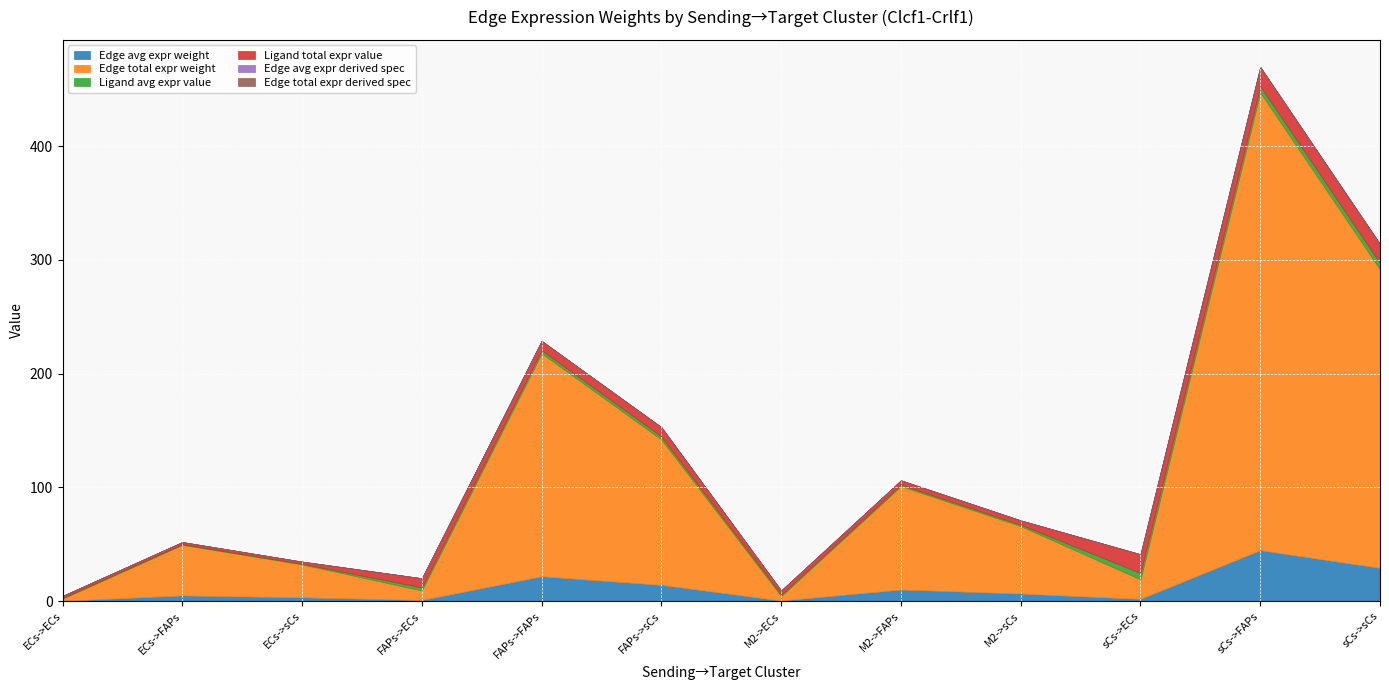

Which series has the largest range (max minus min)?

Edge total expr weight